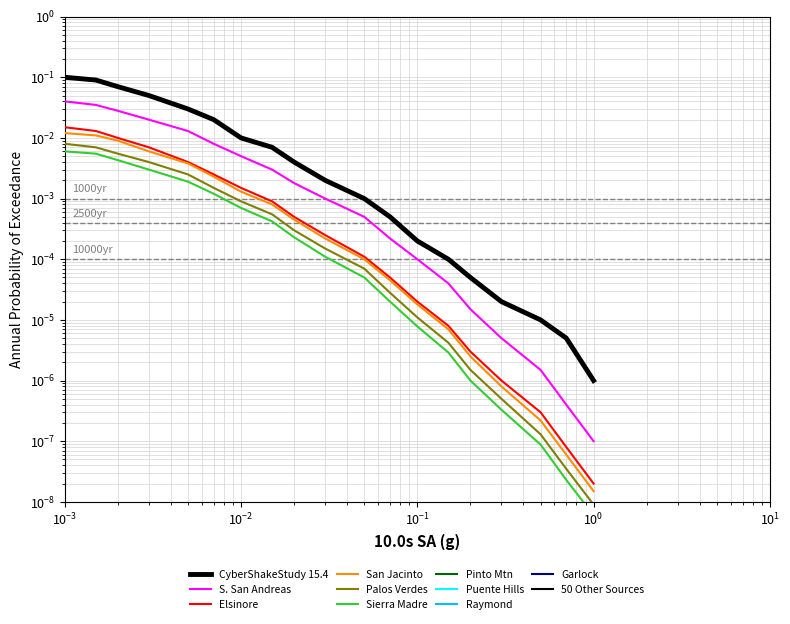

At how many categories does at least one series exceed 0?

19